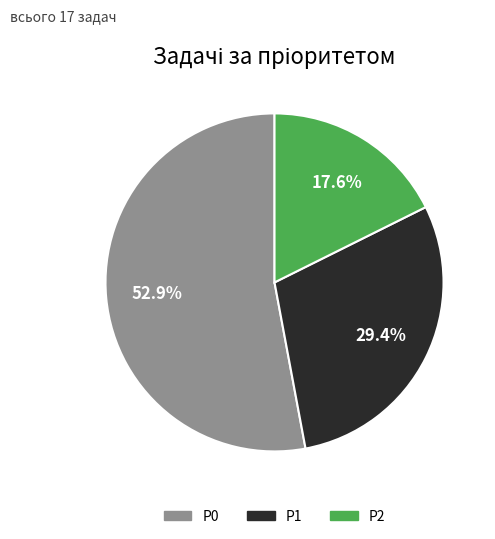

Does P2 represent more than half of the total?

No